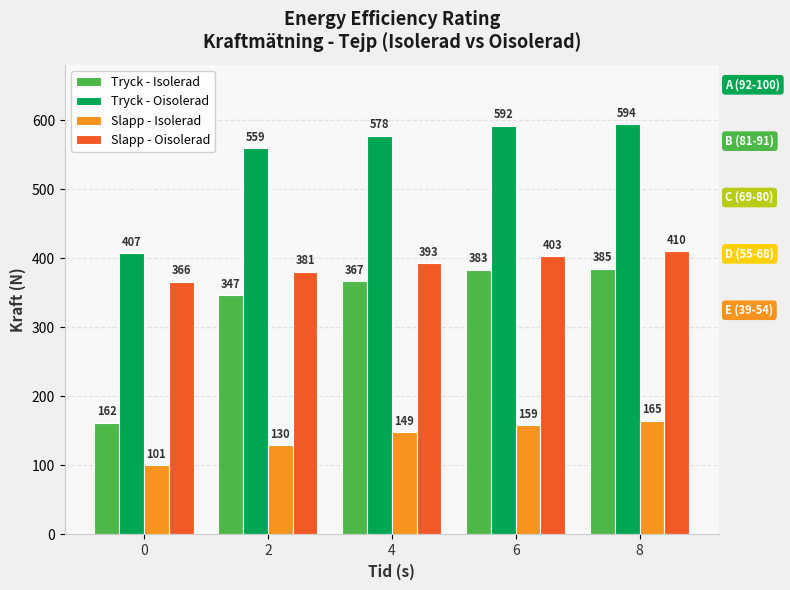

At which category is the sum across all series the highest?

8